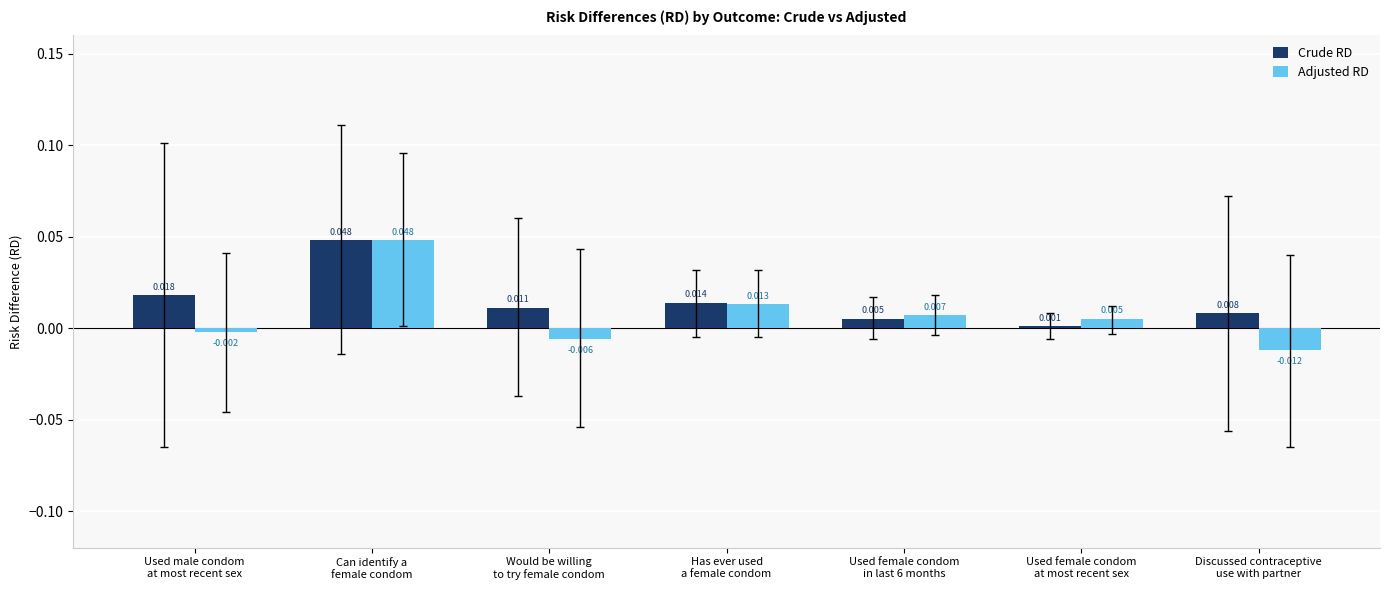

How many positive values does the Adjusted RD series have?

4